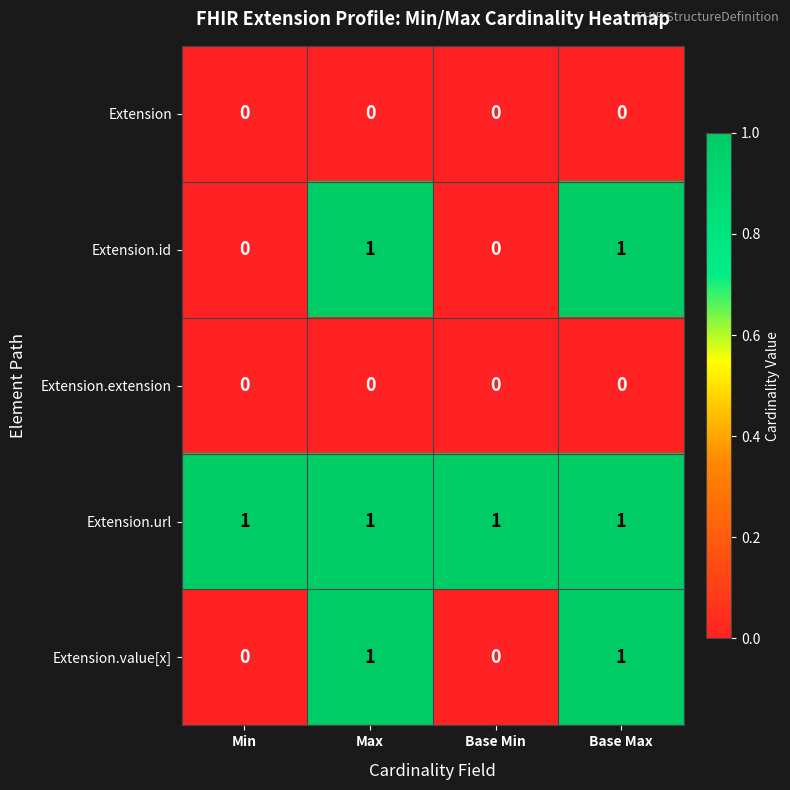

What is the spread (max minus min) of values at Max?

1